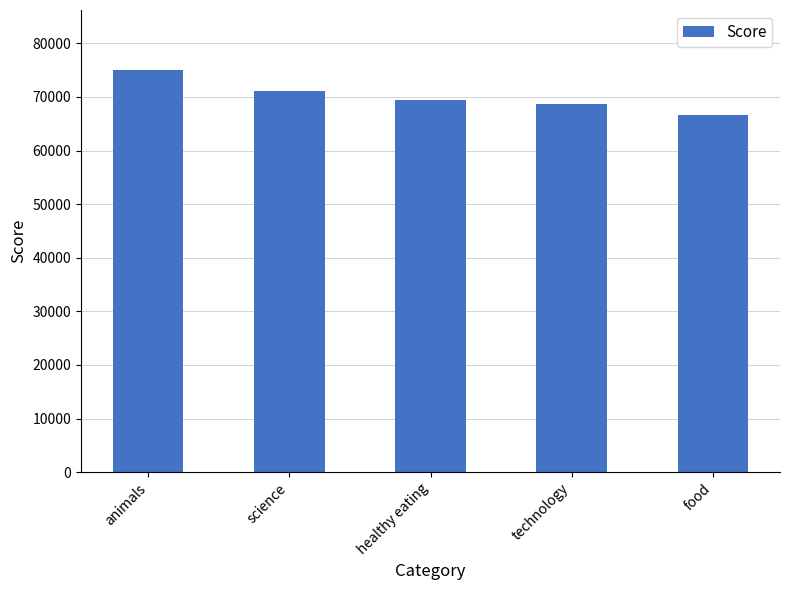

How many data points does each series have?

5